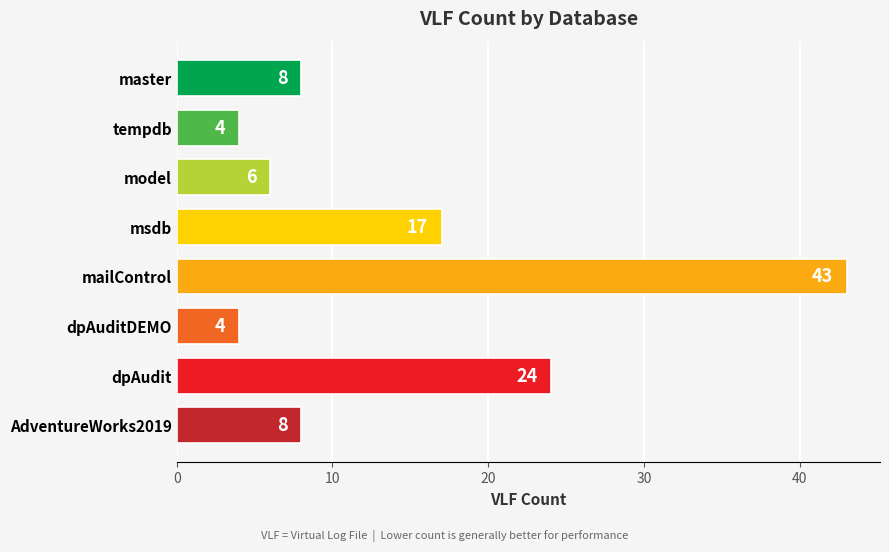

At which category does the chart reach its peak across all series?

mailControl